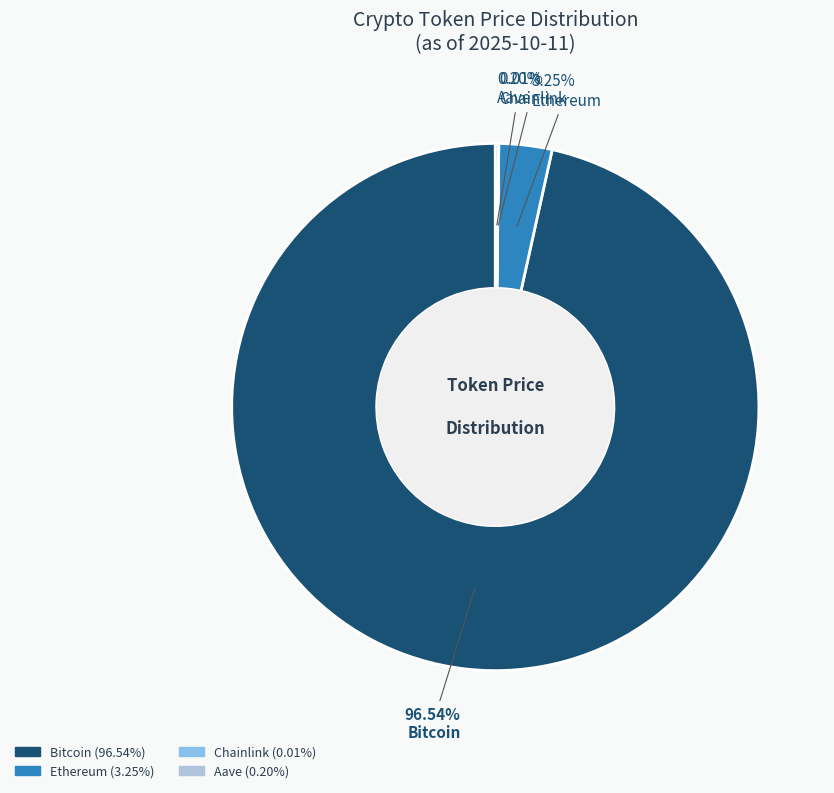

What is the largest slice in the pie chart?

Bitcoin